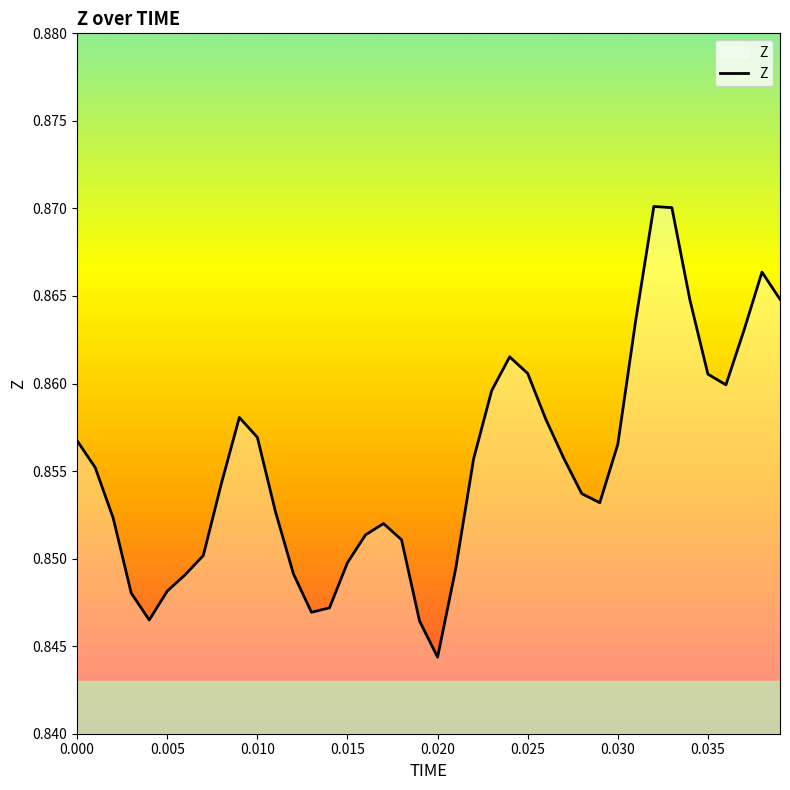

True or false: there are more than 0 points higher than both neighbors.

True